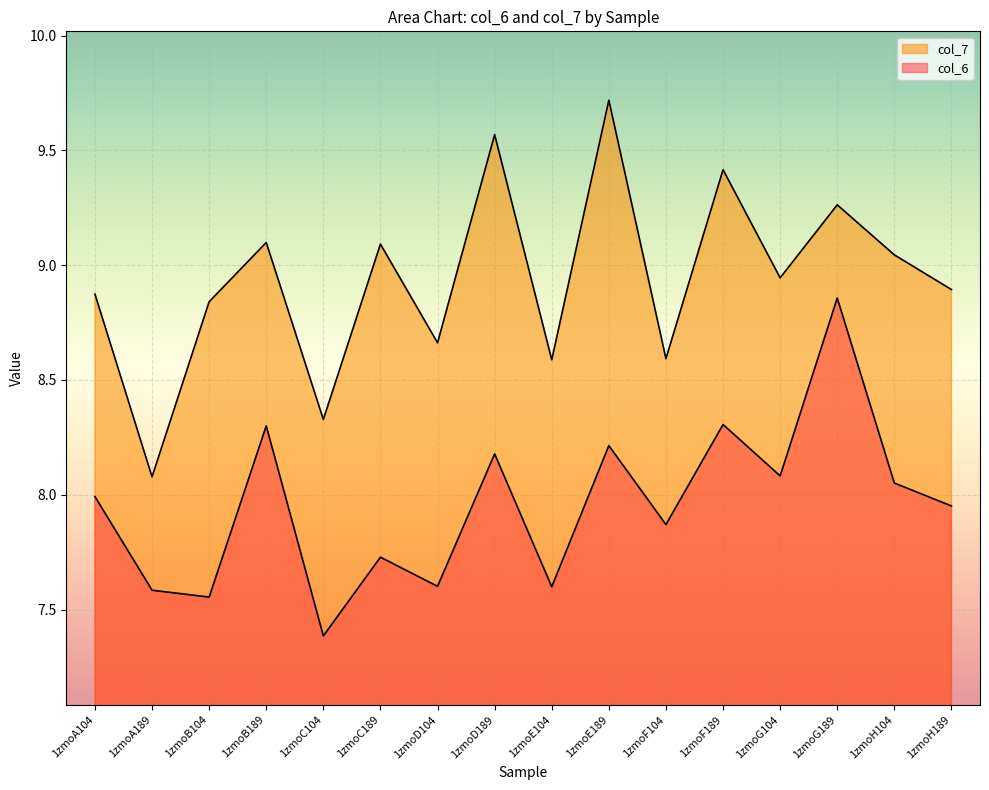

What is the average value of the col_6 series?

8.0